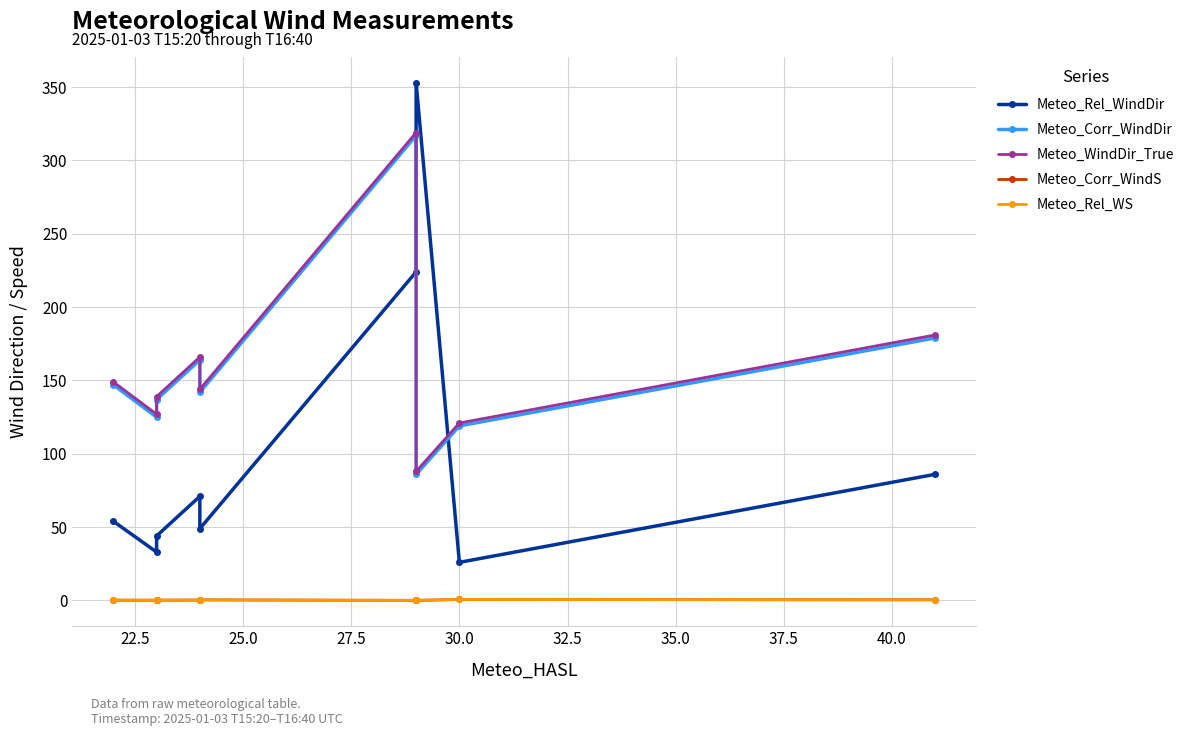

At 25.0, list the series in order from largest to smallest.

Meteo_WindDir_True, Meteo_Corr_WindDir, Meteo_Rel_WindDir, Meteo_Corr_WindS, Meteo_Rel_WS